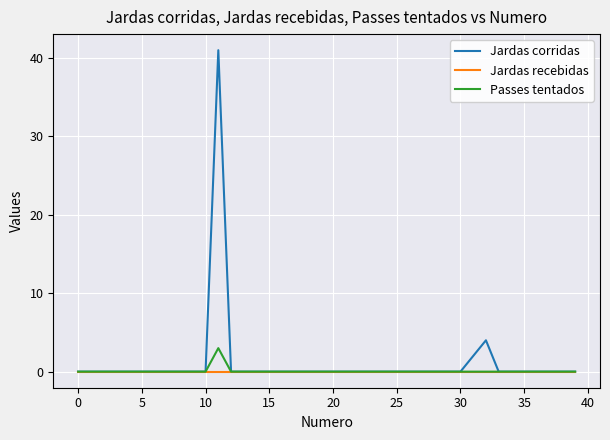

What is the highest value of the Jardas corridas series?

41